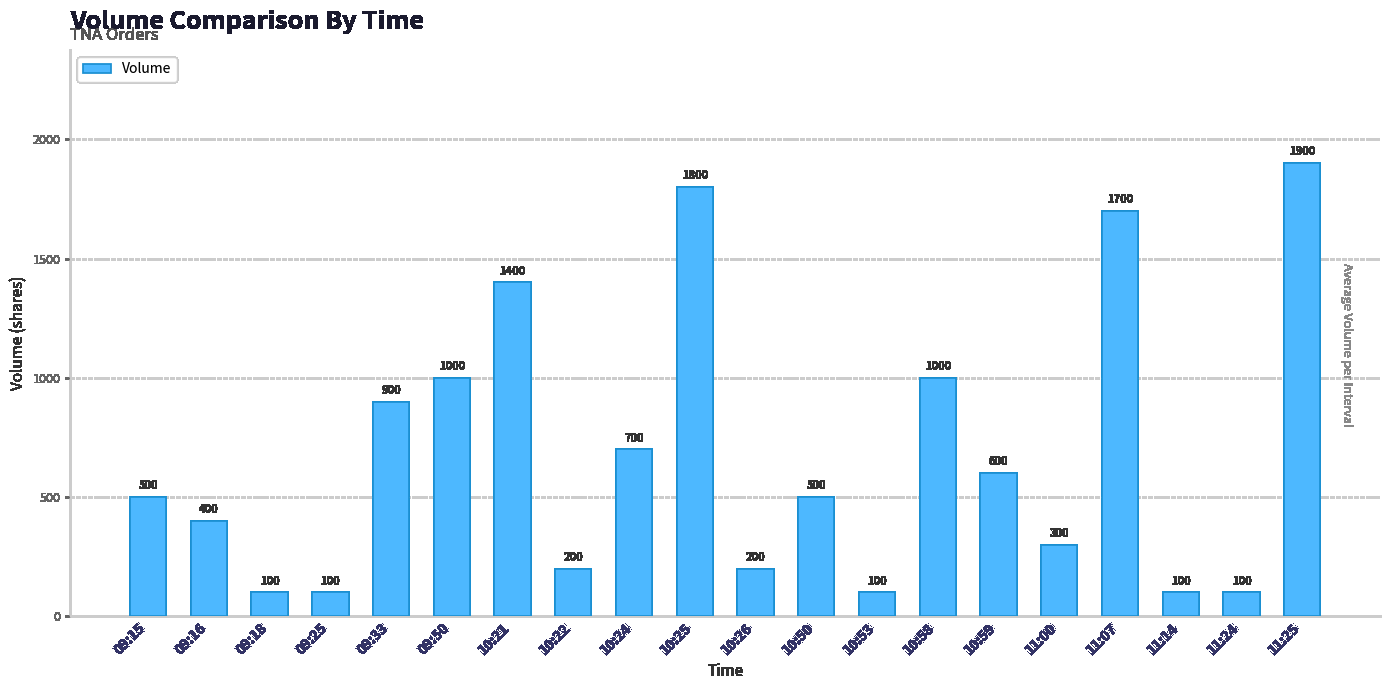

What is the change in value from 09:18 to 10:25?

+1700